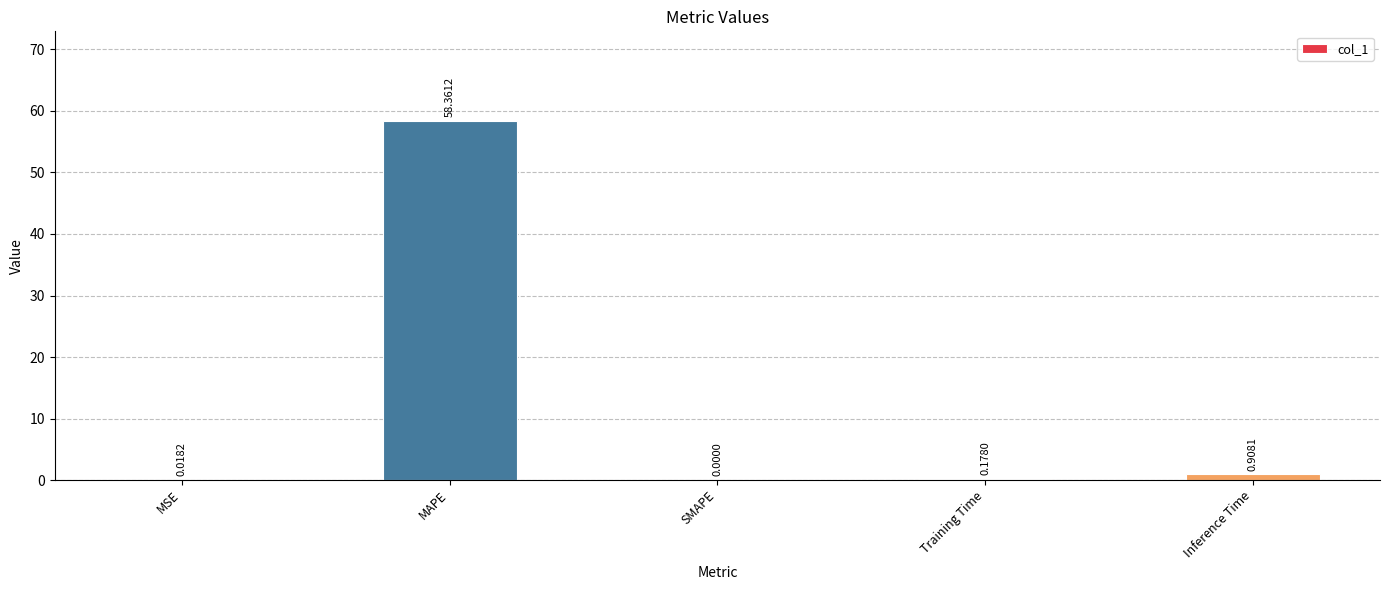

What is the sum of all values?

59.5